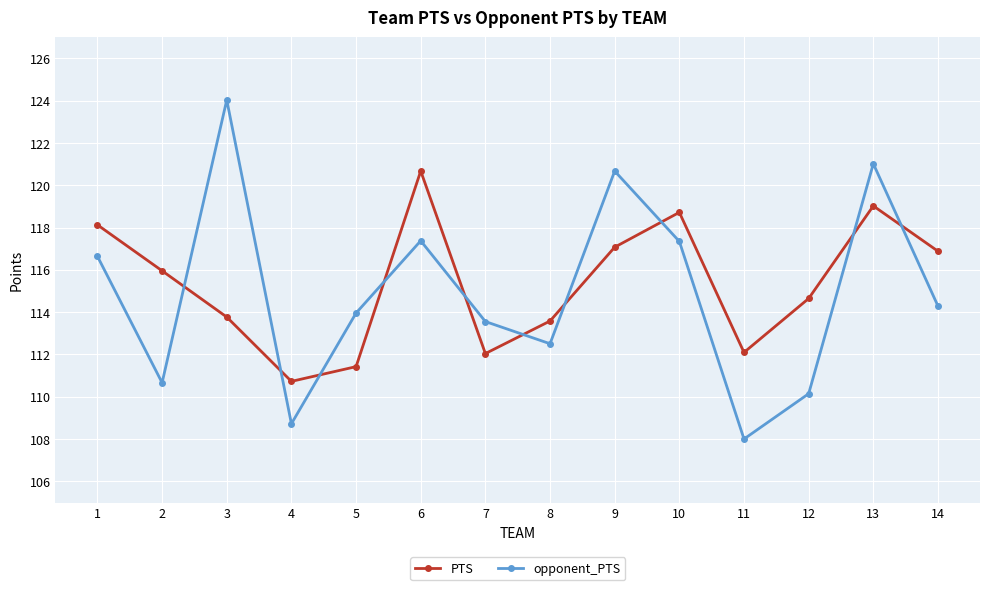

List the series in order of their peak value, highest first.

opponent_PTS, PTS